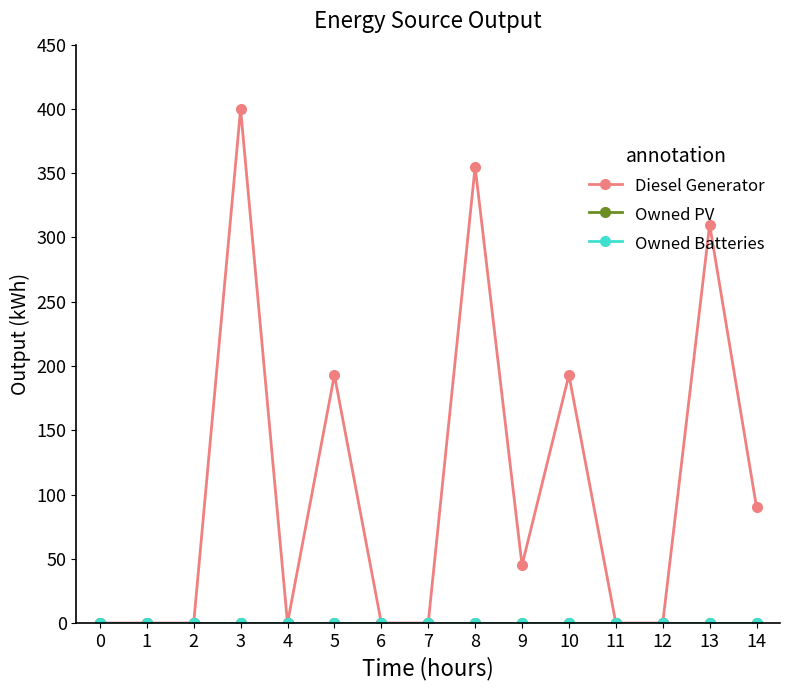

True or false: Owned Batteries has more than 2 points higher than both neighbors.

False